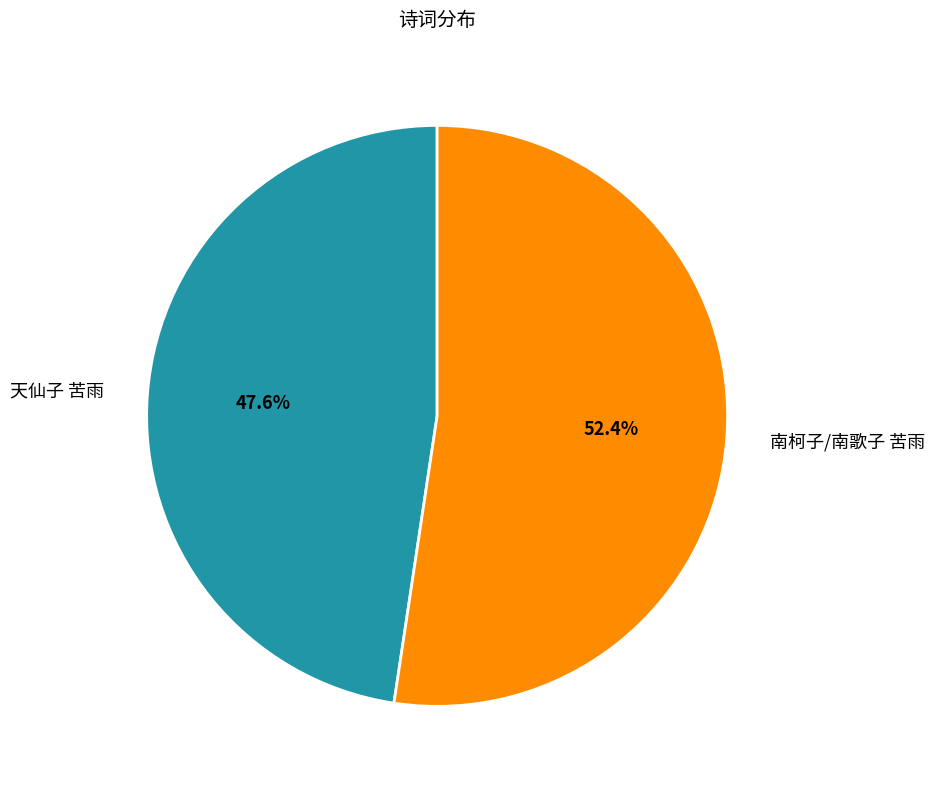

To the nearest percent, what is the combined percentage of 南柯子/南歌子 苦雨 and 天仙子 苦雨?

100%